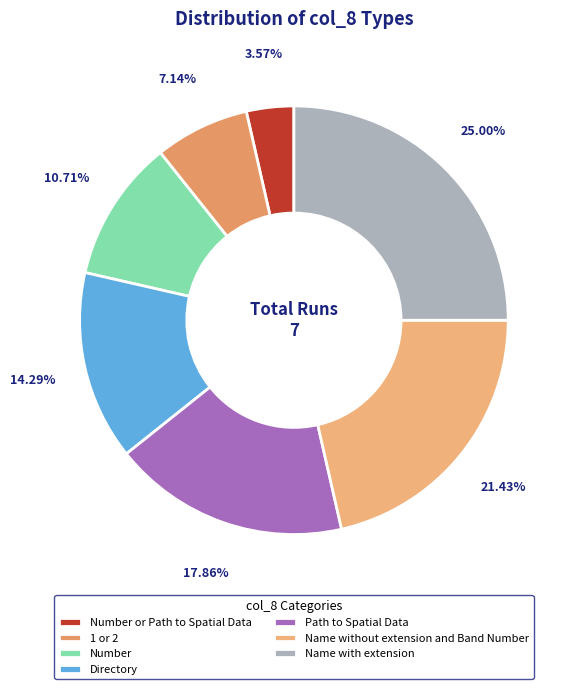

Rank the categories by value from lowest to highest.

Number or Path to Spatial Data, 1 or 2, Number, Directory, Path to Spatial Data, Name without extension and Band Number, Name with extension